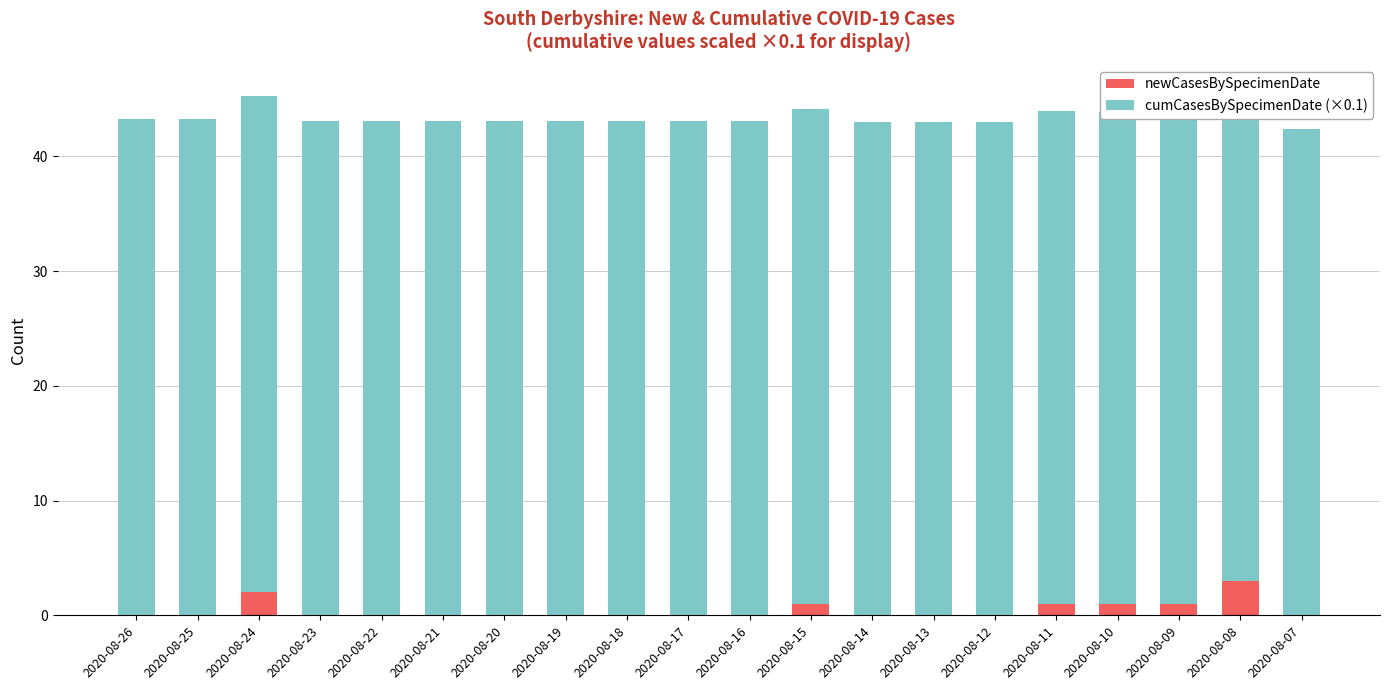

Is it true that newCasesBySpecimenDate equals 0.4 at 2020-08-24?

False